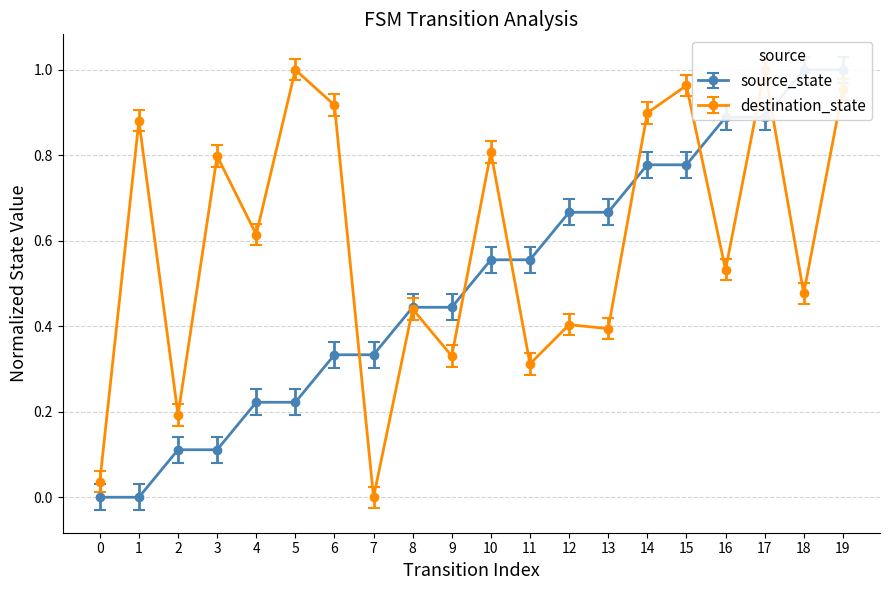

Where is the first local minimum for destination_state?

2